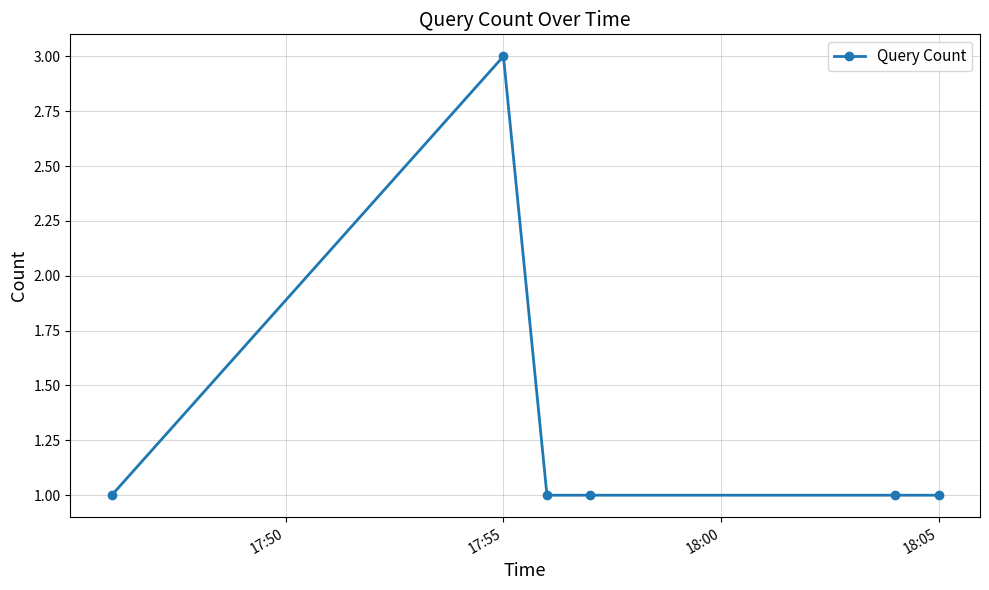

True or false: the data has more than 0 interior local peaks.

True